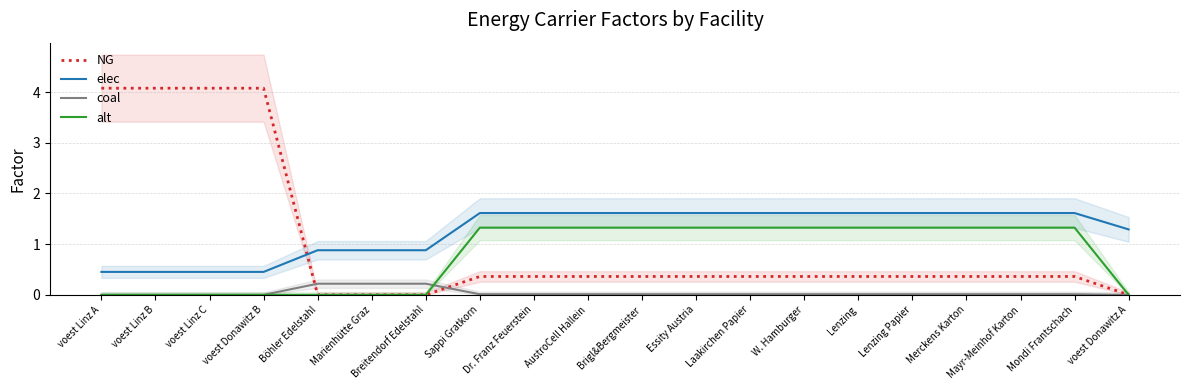

Read the NG value at voest Linz B.

4.1